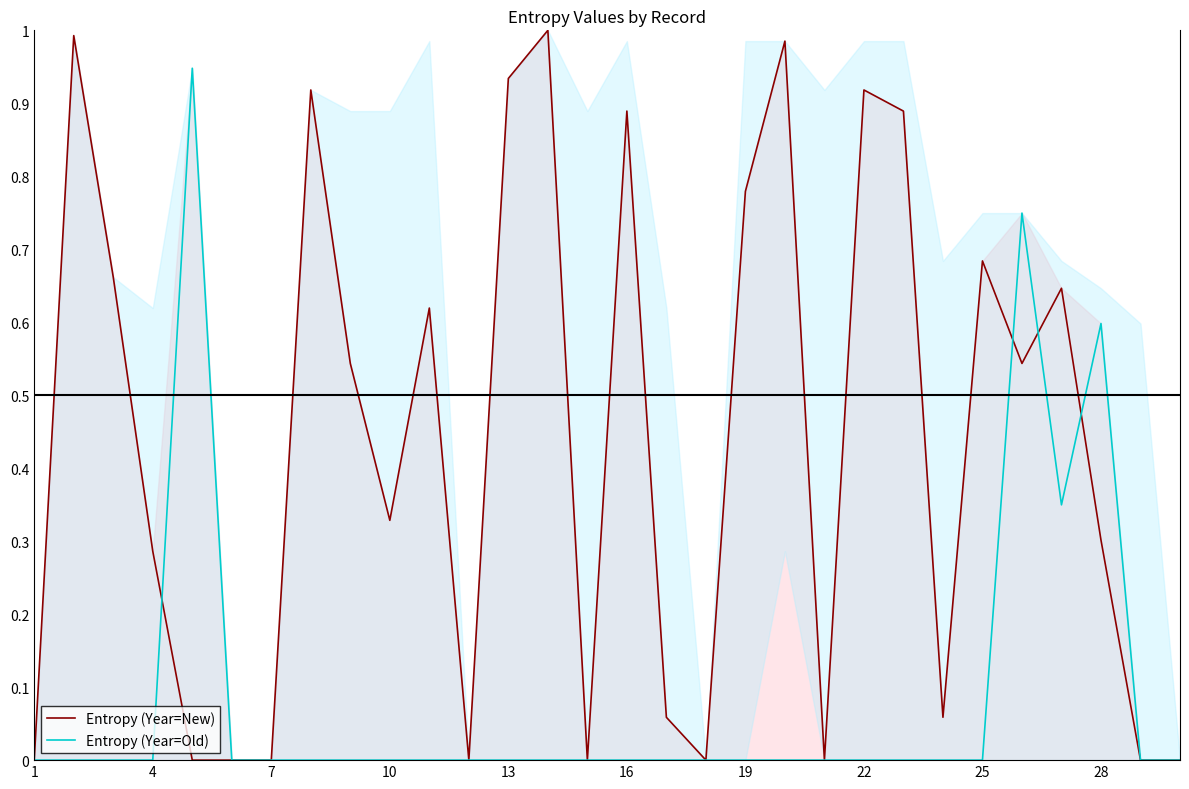

What is the total value across all series at 13?

0.9